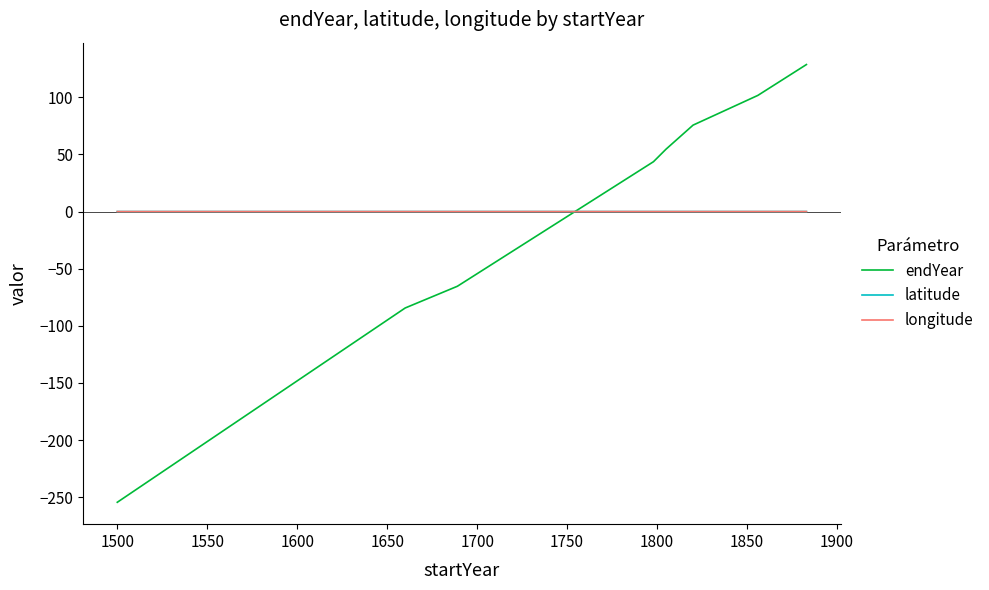

After their last crossing, which series has the higher values: latitude or longitude?

longitude